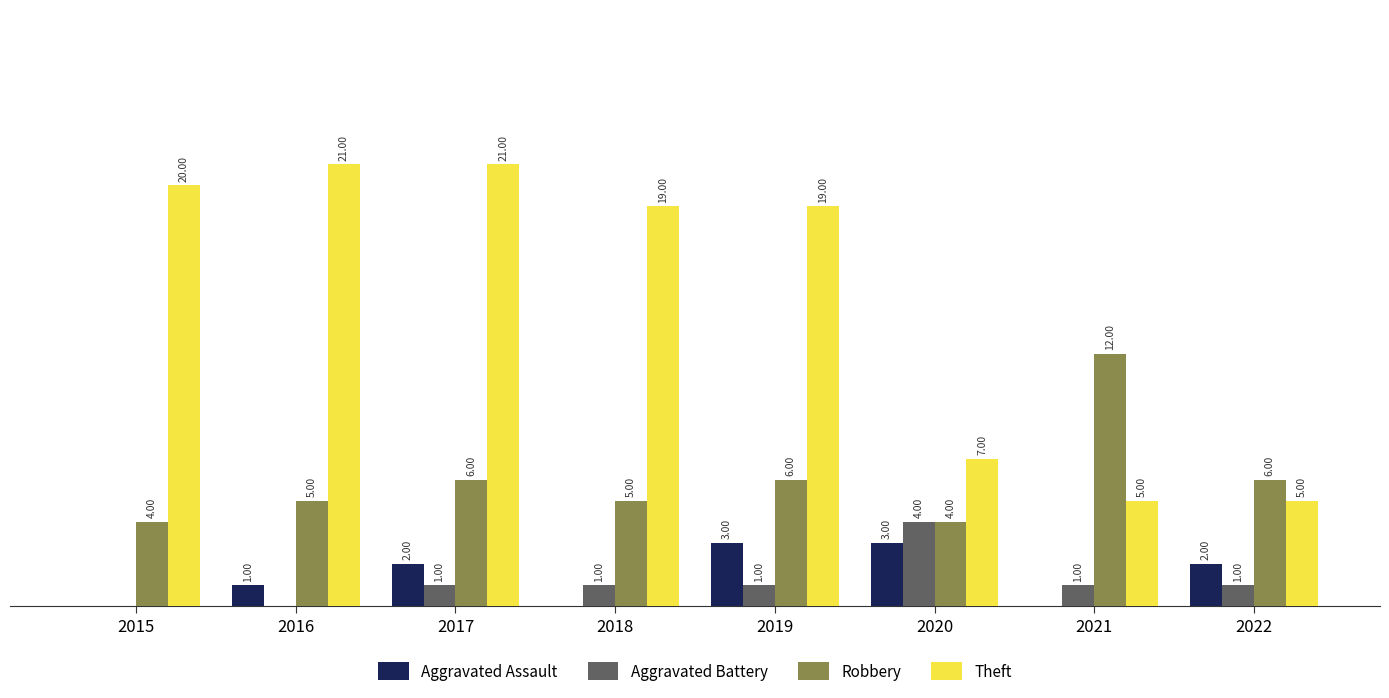

Between 2017 and 2021, which series saw the biggest shift?

Theft